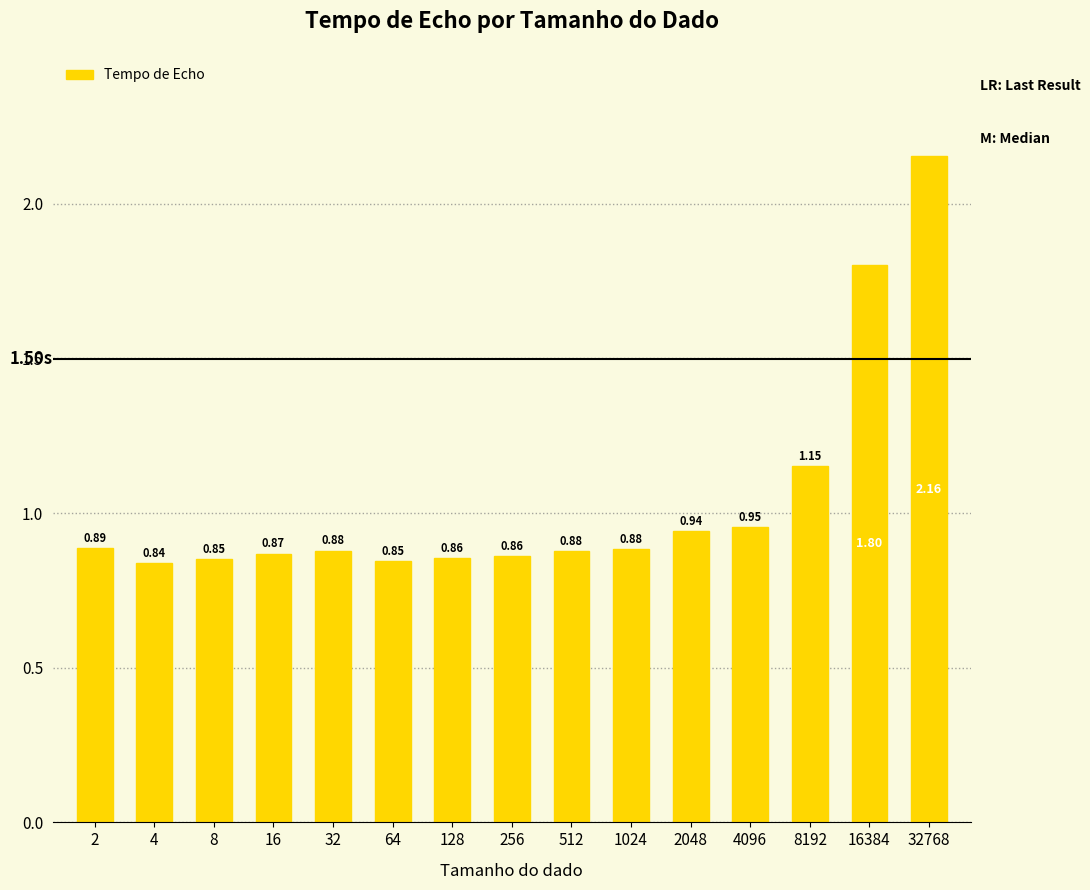

What is the change in value from 64 to 2048?

+0.1